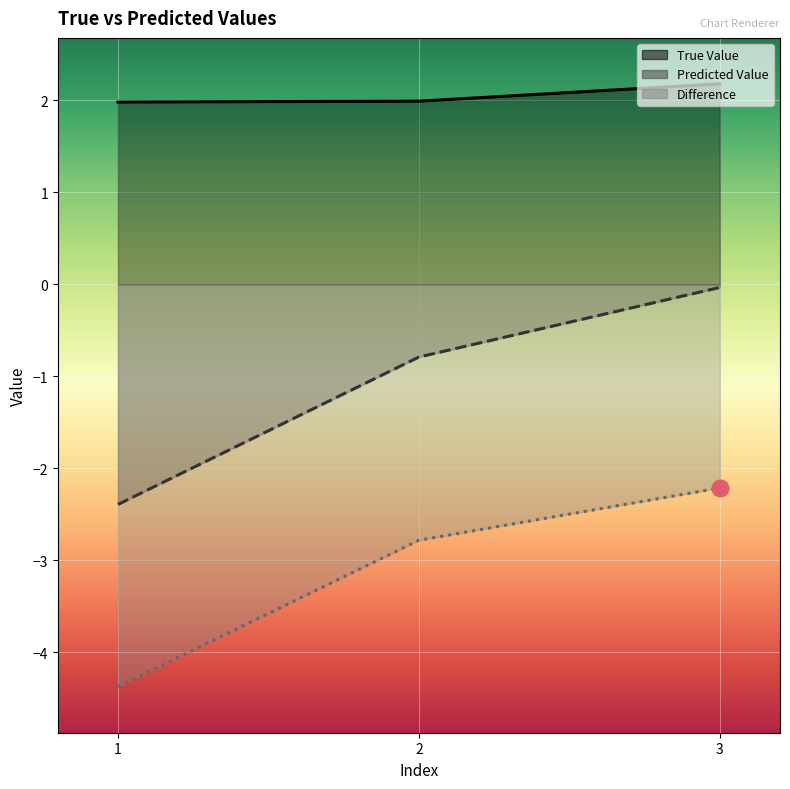

True or false: Predicted Value has a value of -0.0 at 3.

False